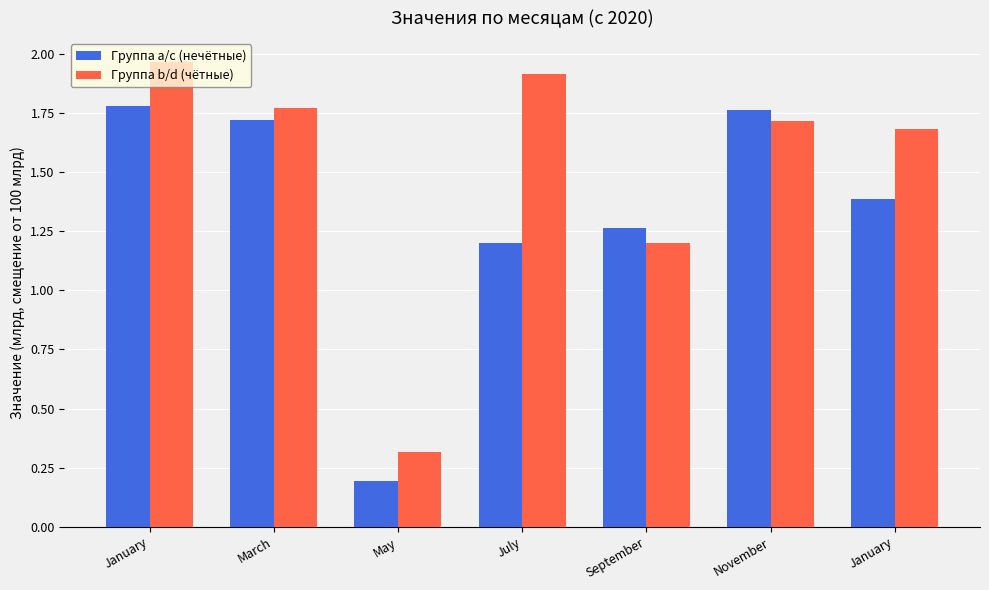

How many groups of bars are there?

7